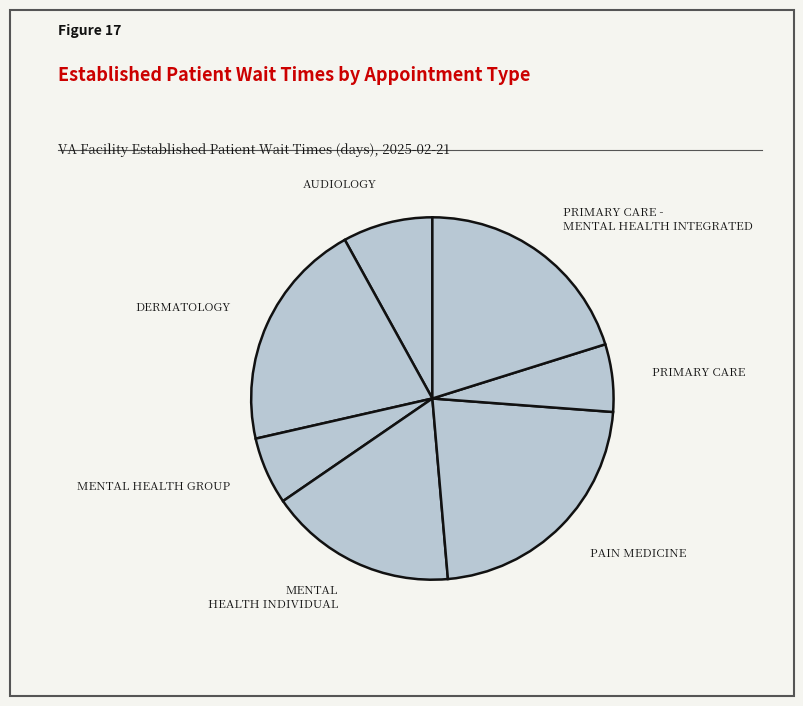

How many segments does this pie chart have?

7